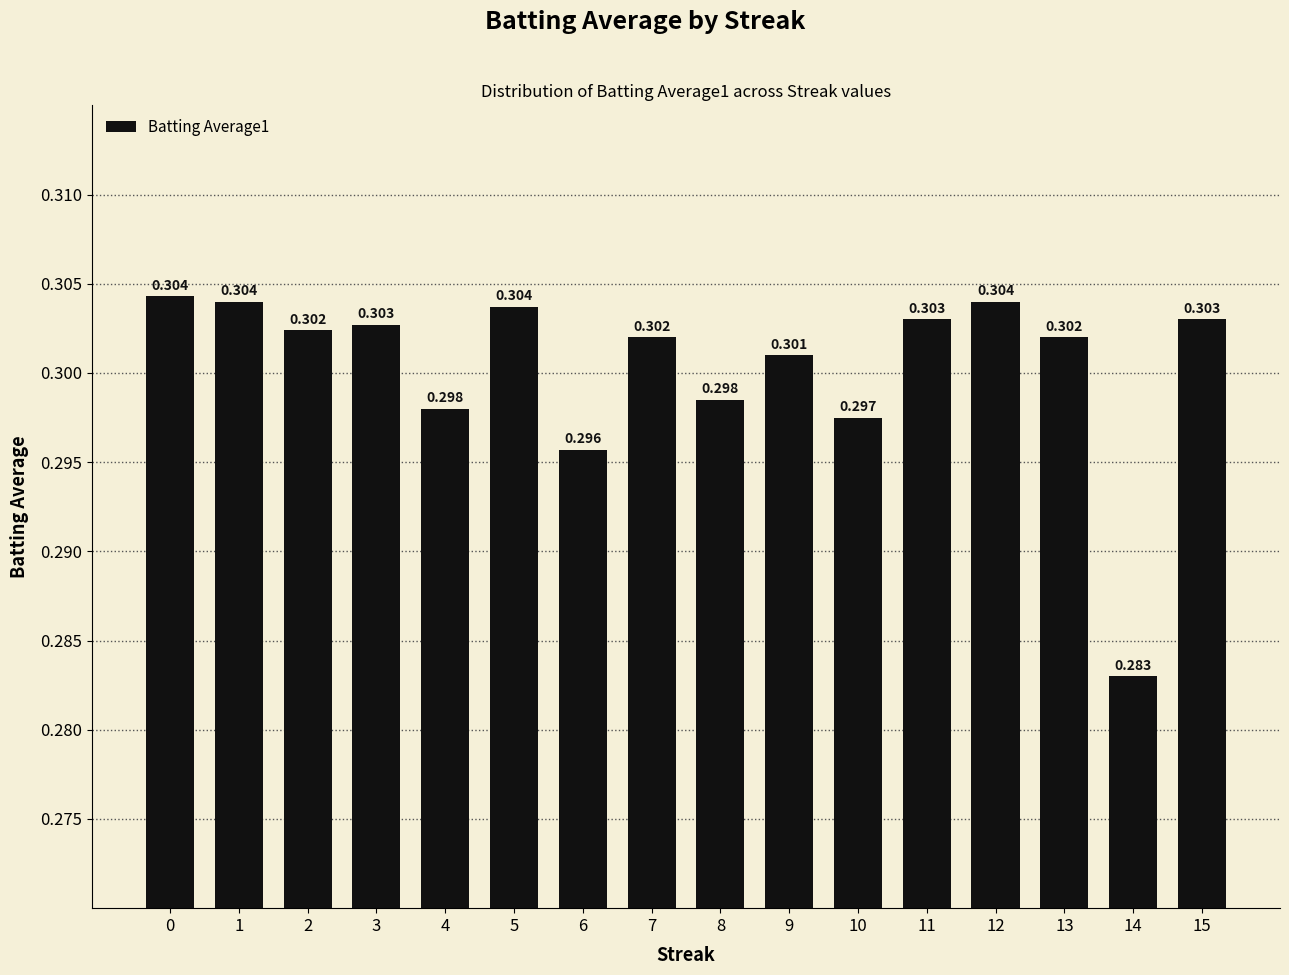

The value at 1 is 0.5. True or false?

False